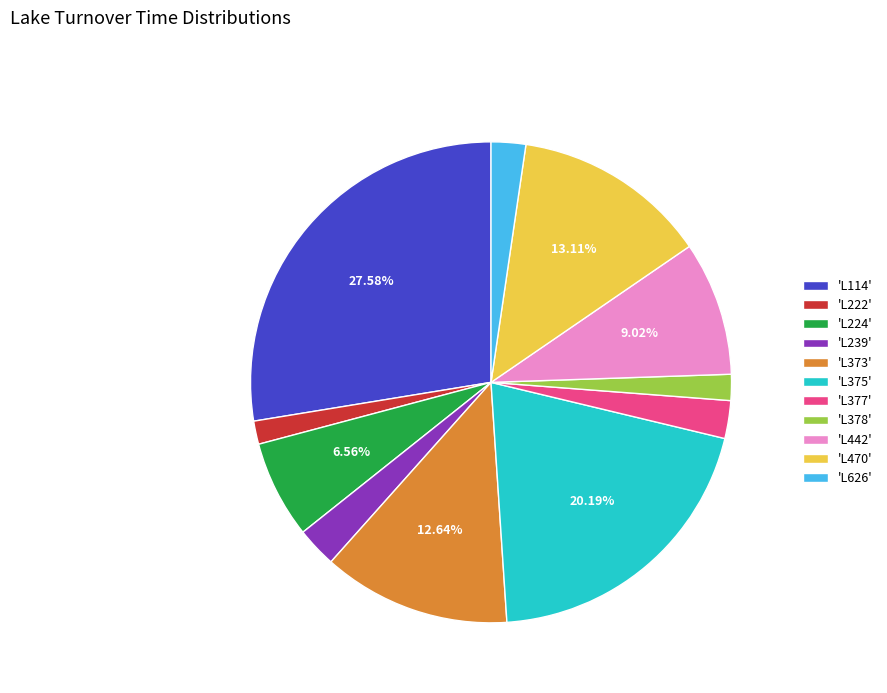

How many segments does this pie chart have?

11